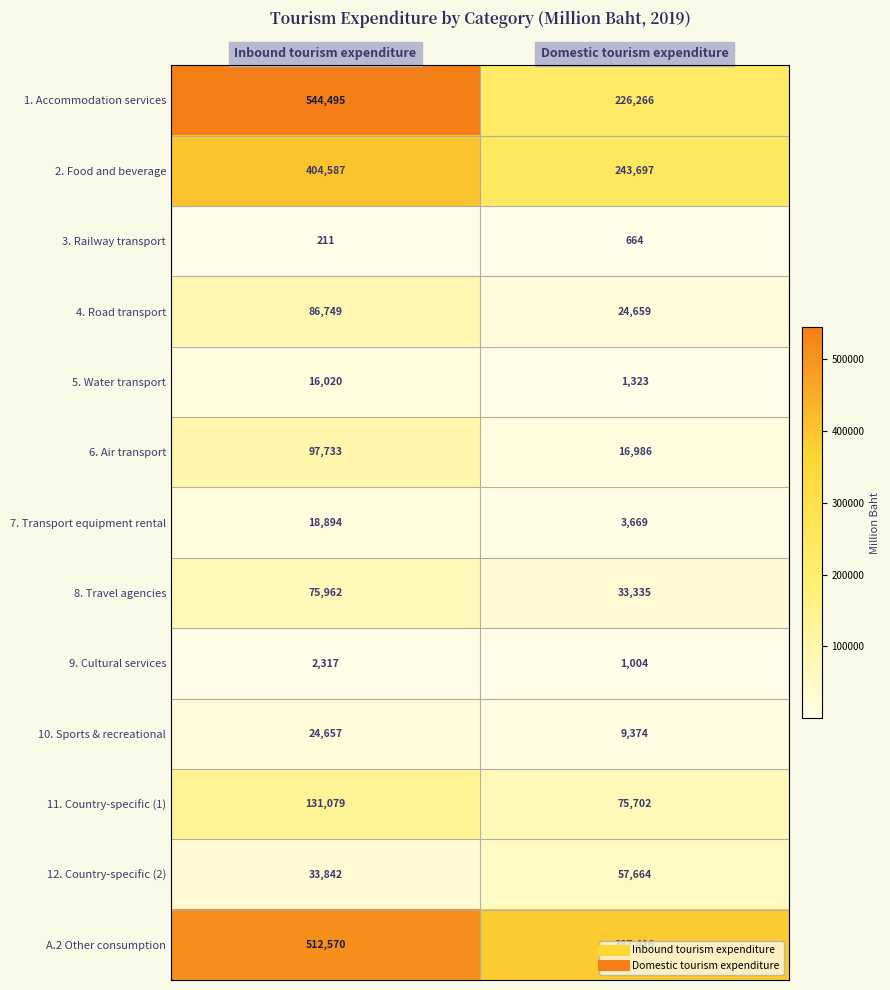

The value of 2. Food and beverage at Domestic tourism expenditure is 73906. True or false?

False